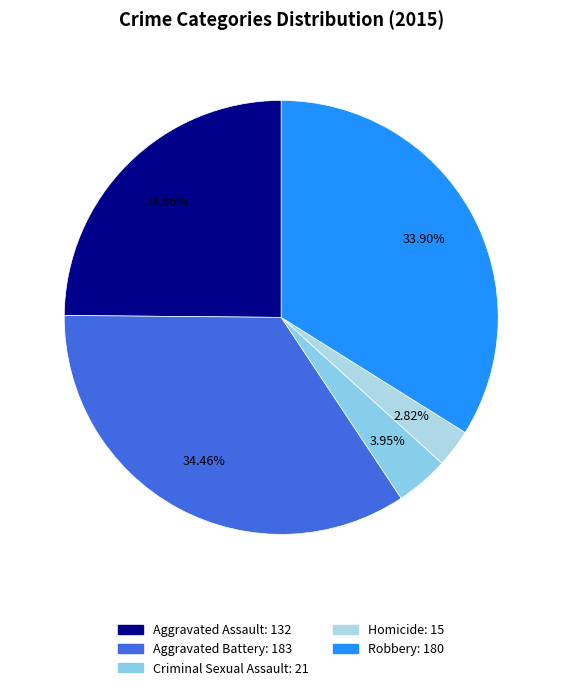

Which slice is the largest?

Aggravated Battery